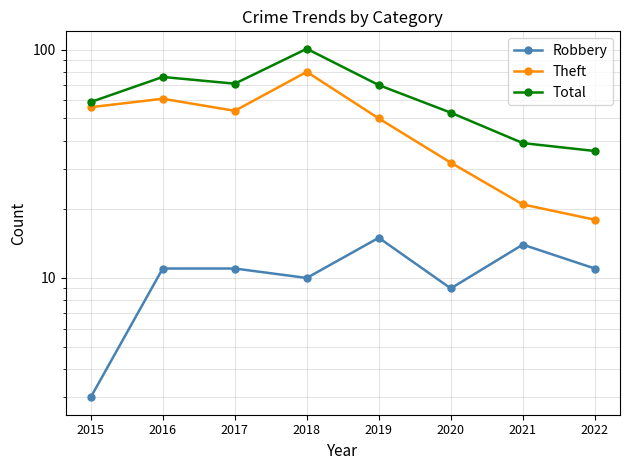

How many lines are shown in the chart?

3